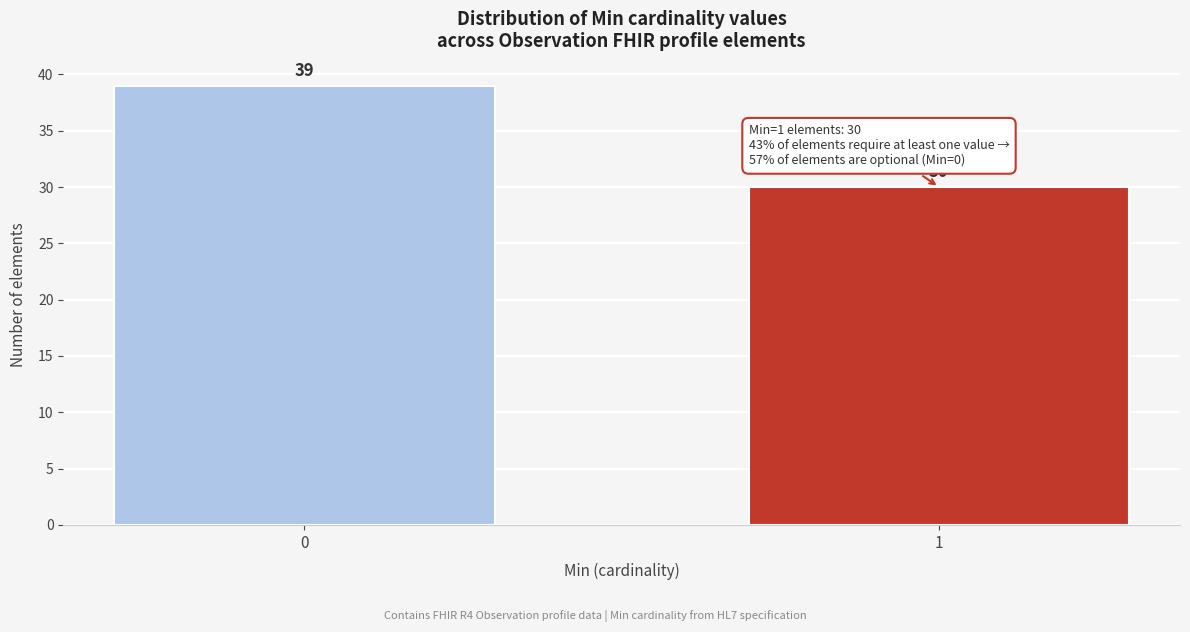

Reading left to right, list all the values displayed in this chart.

39	30